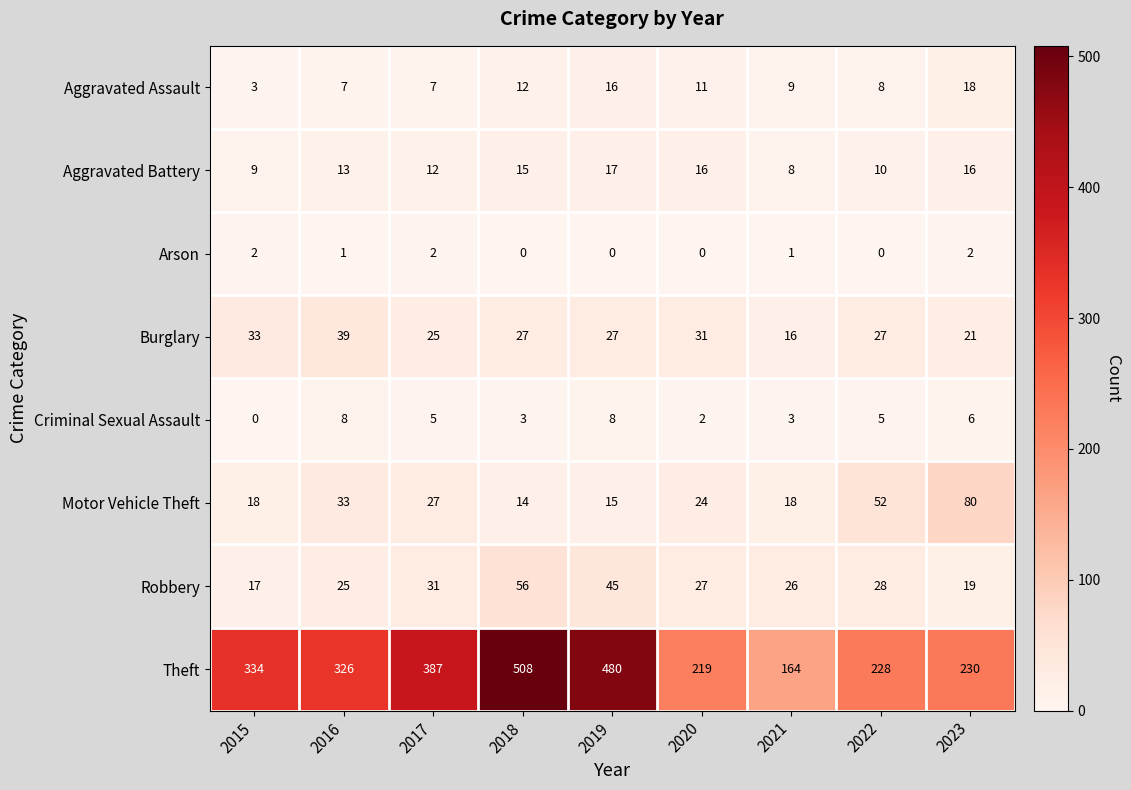

How many values in the Robbery series are below 27?

4